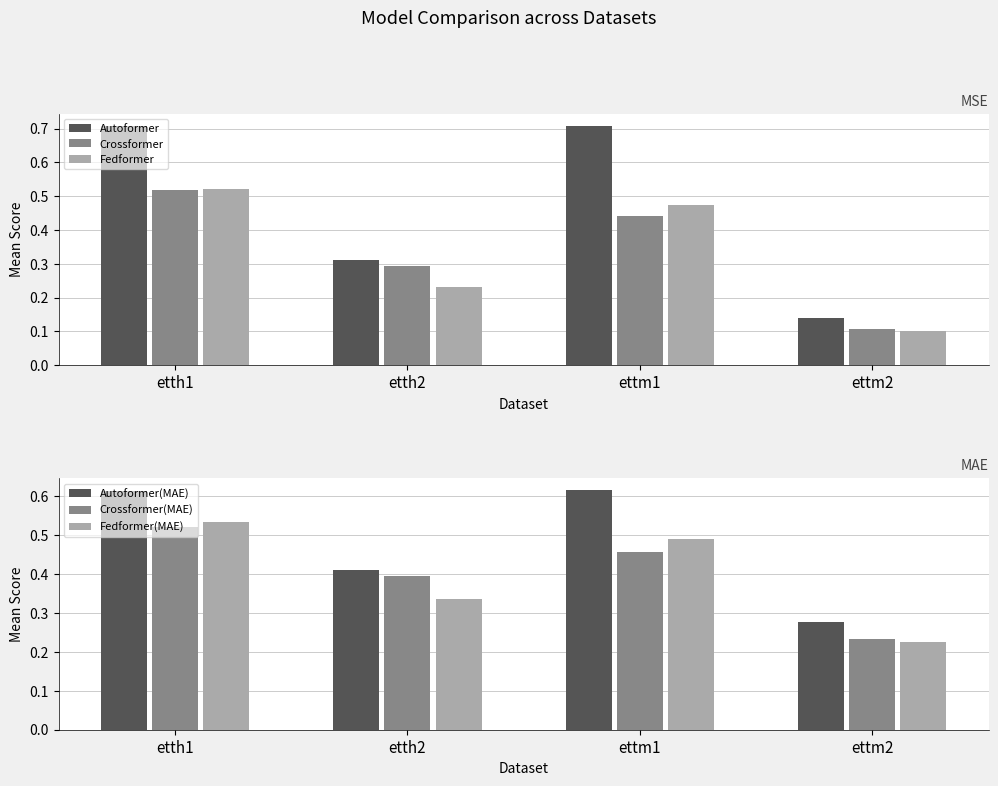

The Fedformer(MAE) series shows 0.5 at ettm1. True or false?

True